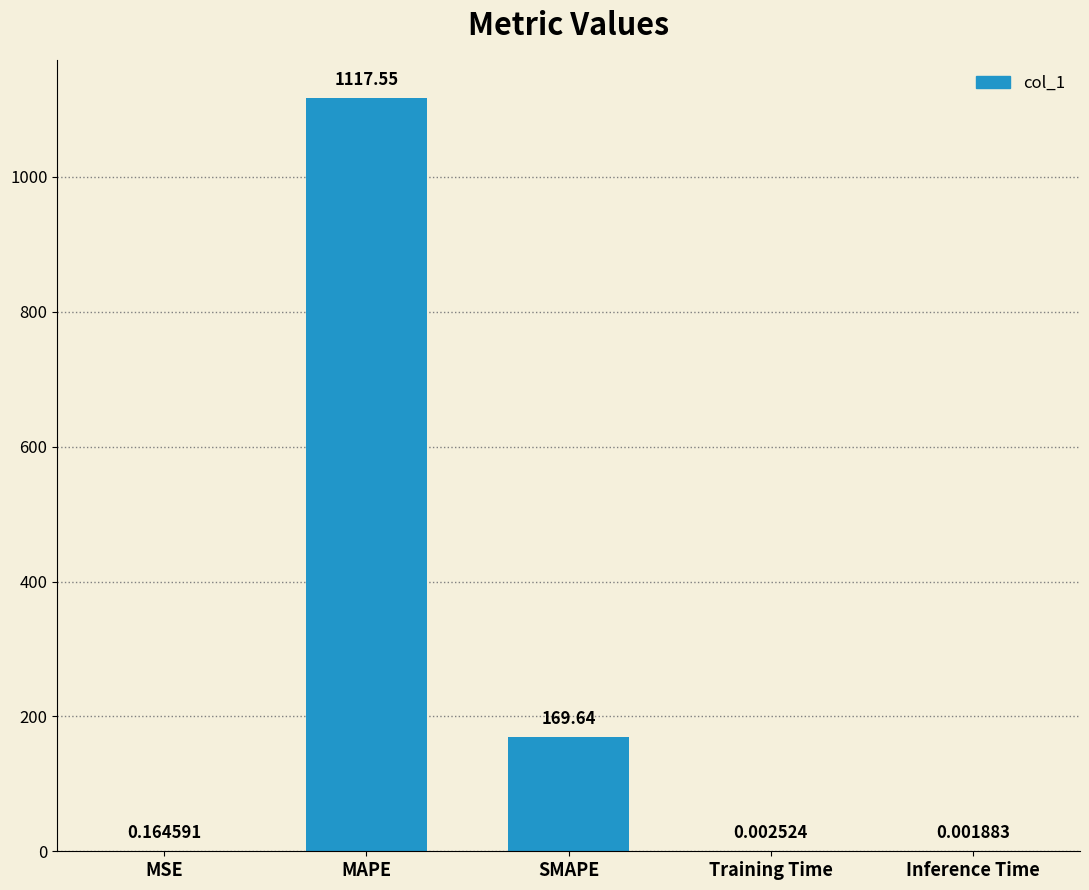

What is the sum of all values?

1287.4